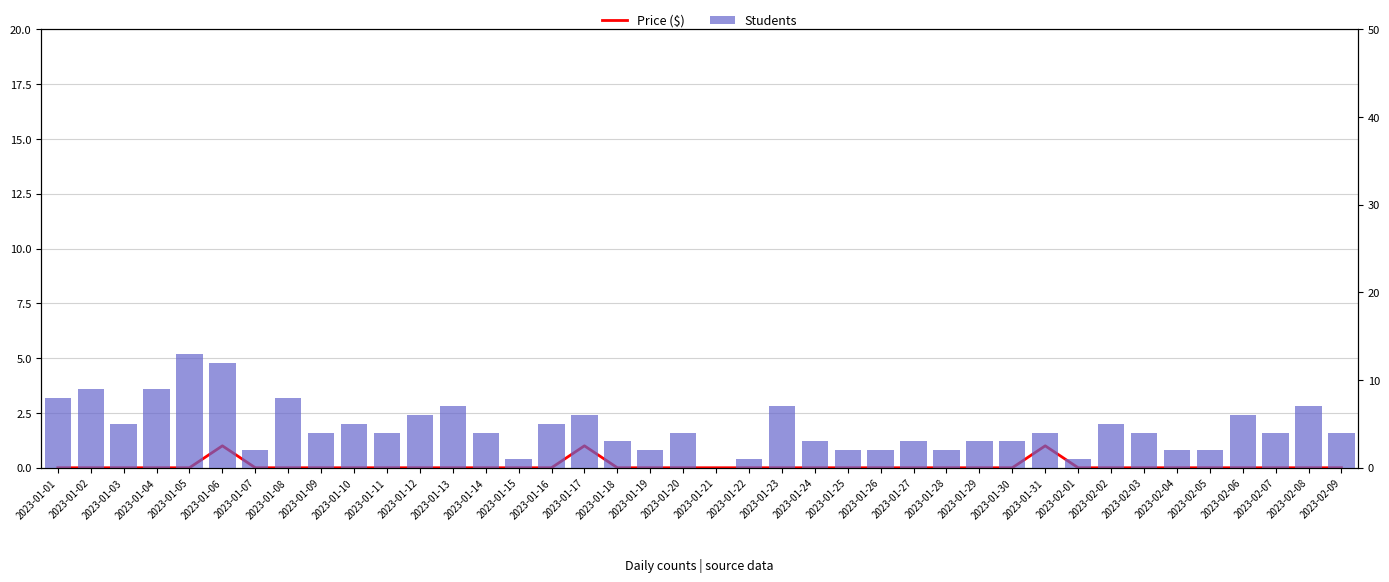

Which category has the highest value in the Students series?

2023-01-05